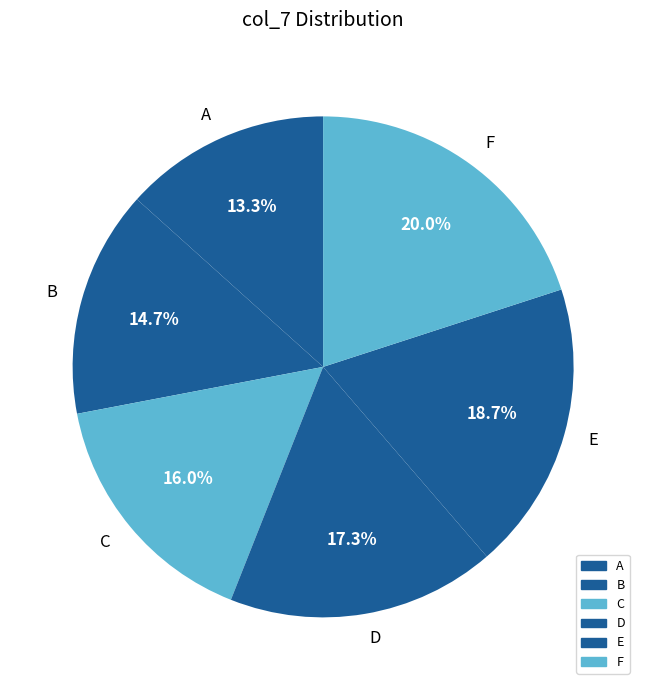

Rank the categories by value from lowest to highest.

A, B, C, D, E, F